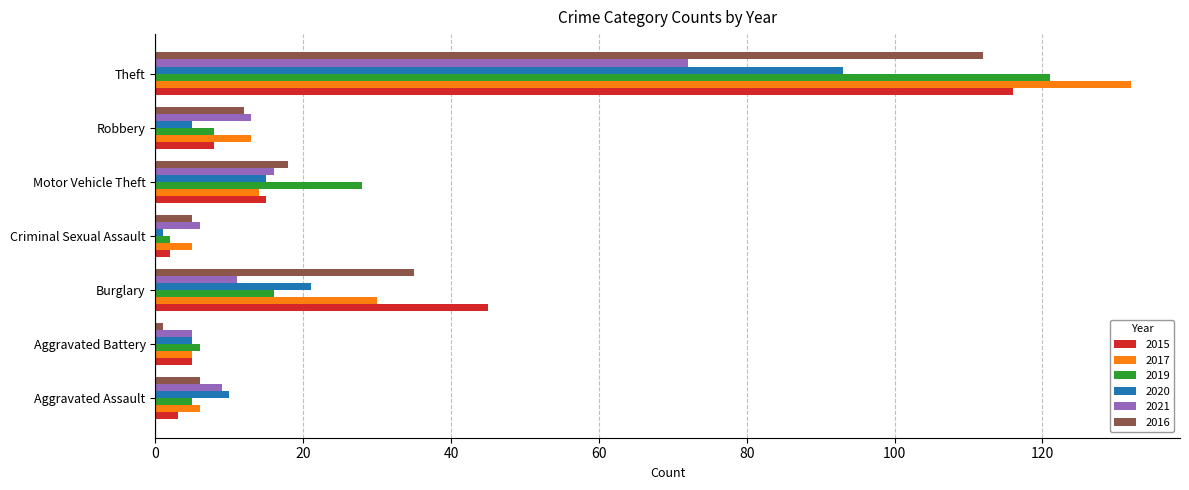

Is it true that 2019 equals 16 at Burglary?

True